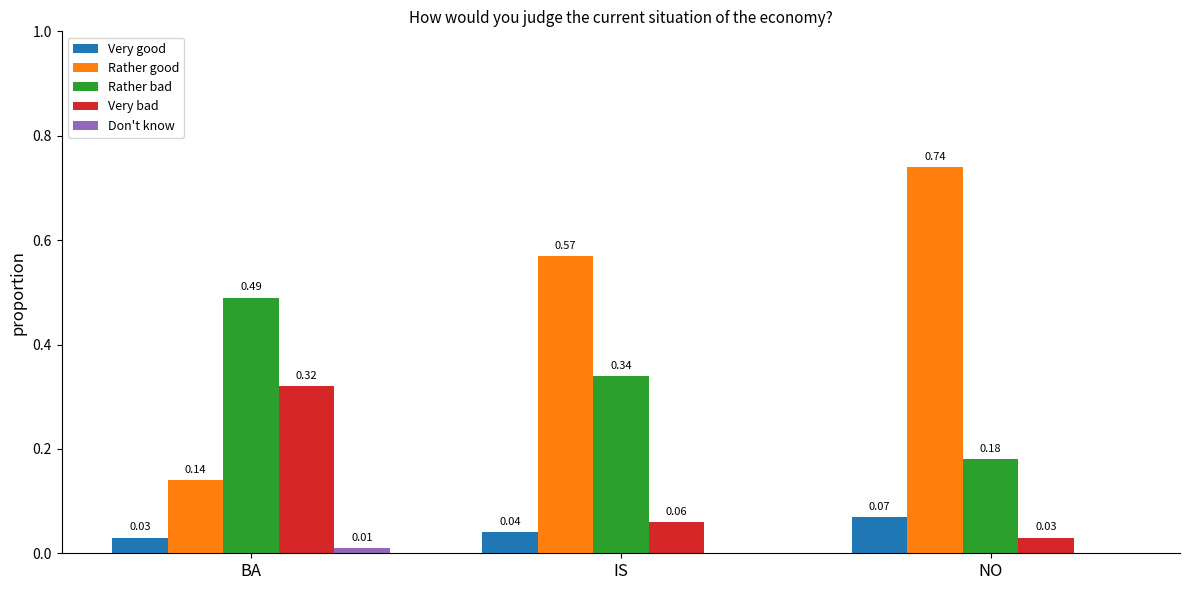

Are the bars horizontal?

No